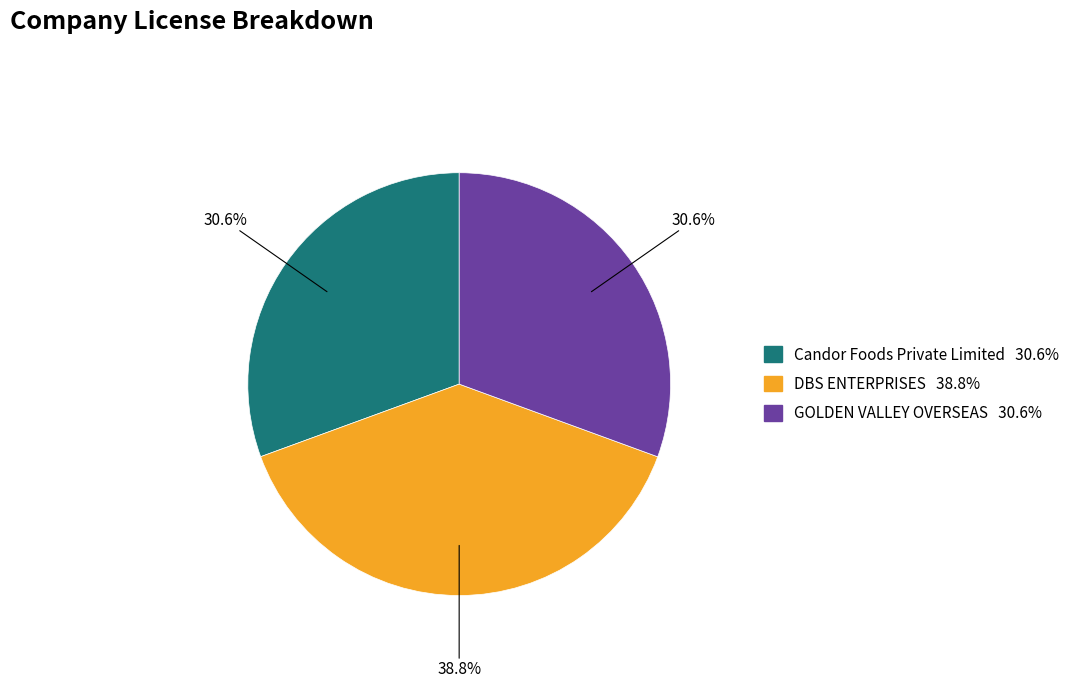

How many slices are in this pie chart?

3